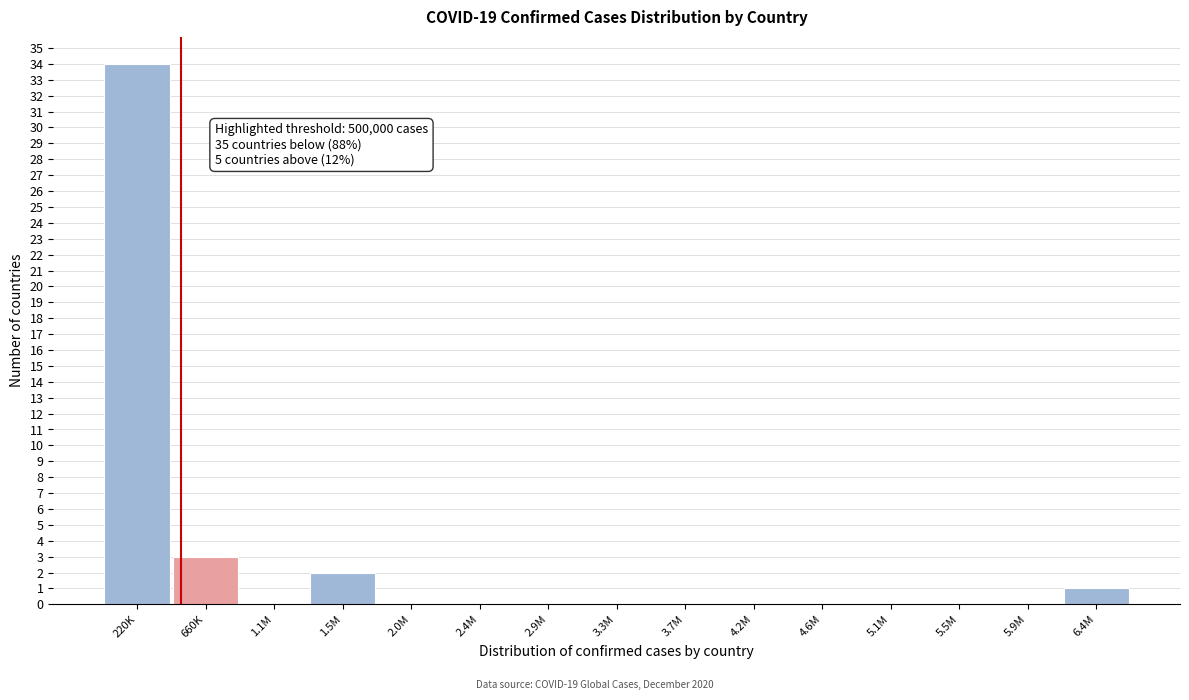

Reading right to left, list all the values displayed in this chart.

6.4M=1	5.9M=0	5.5M=0	5.1M=0	4.6M=0	4.2M=0	3.7M=0	3.3M=0	2.9M=0	2.4M=0	2.0M=0	1.5M=2	1.1M=0	660K=3	220K=34